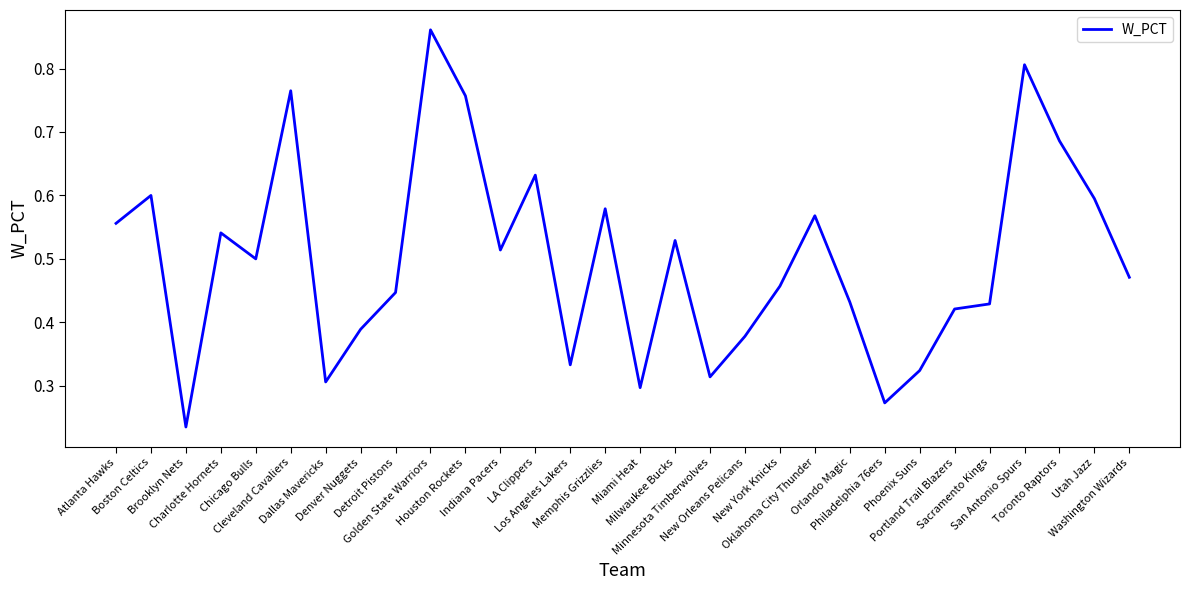

Is this an area chart (filled region under the line)?

No